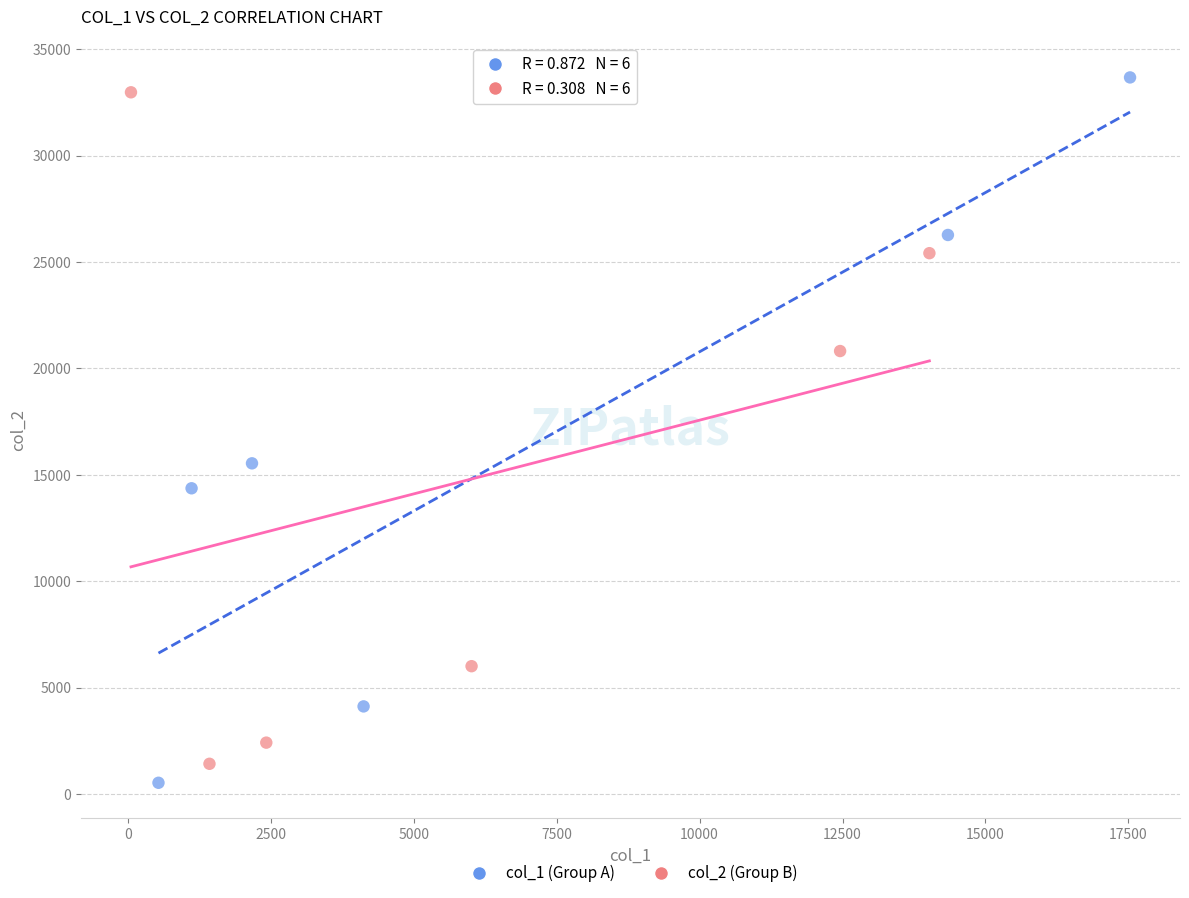

Which series has the largest Y range (max minus min)?

col_1 (Group A)